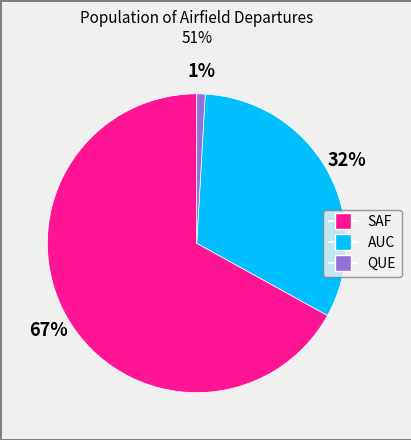

Is AUC the majority of the pie?

No